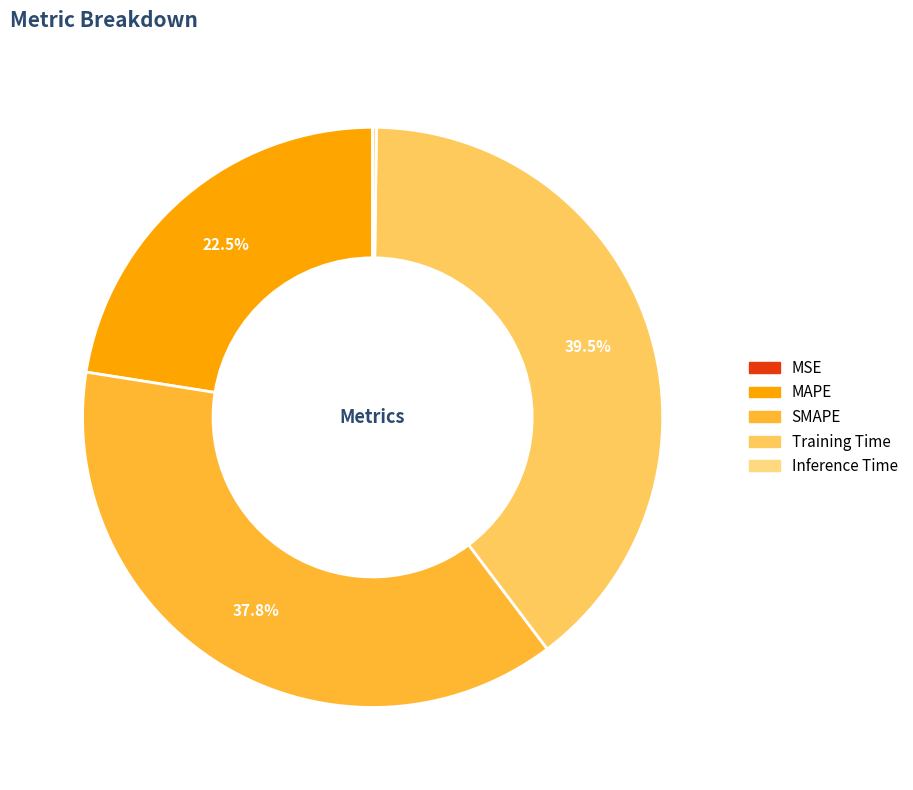

To the nearest percent, what is the difference between the MAPE and SMAPE slice percentages?

15%